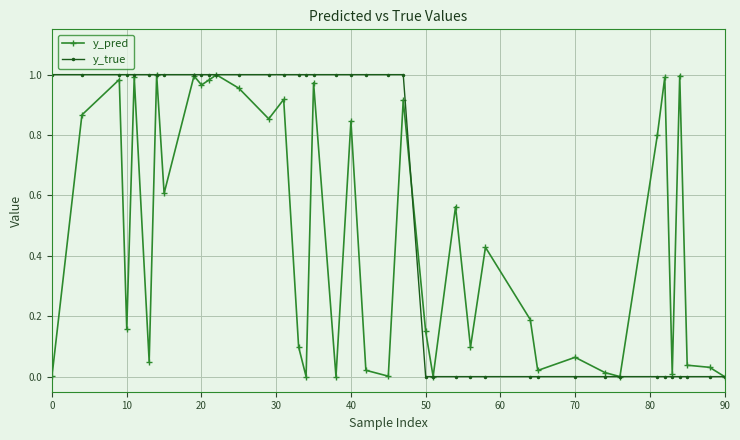

List the series in order of their overall mean, lowest first.

y_pred, y_true